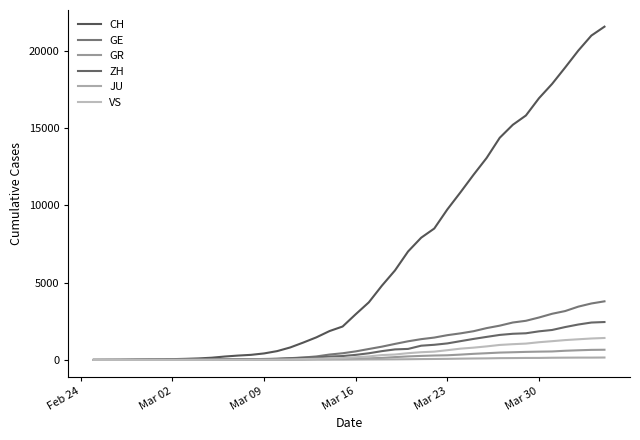

What is the maximum value shown in the chart?

21554